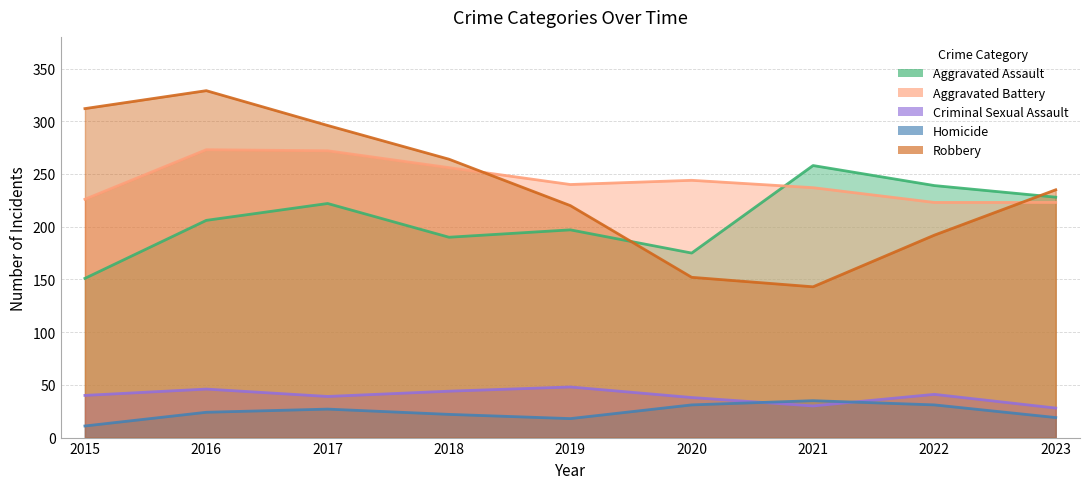

Between 2019 and 2020, which is larger?

2019